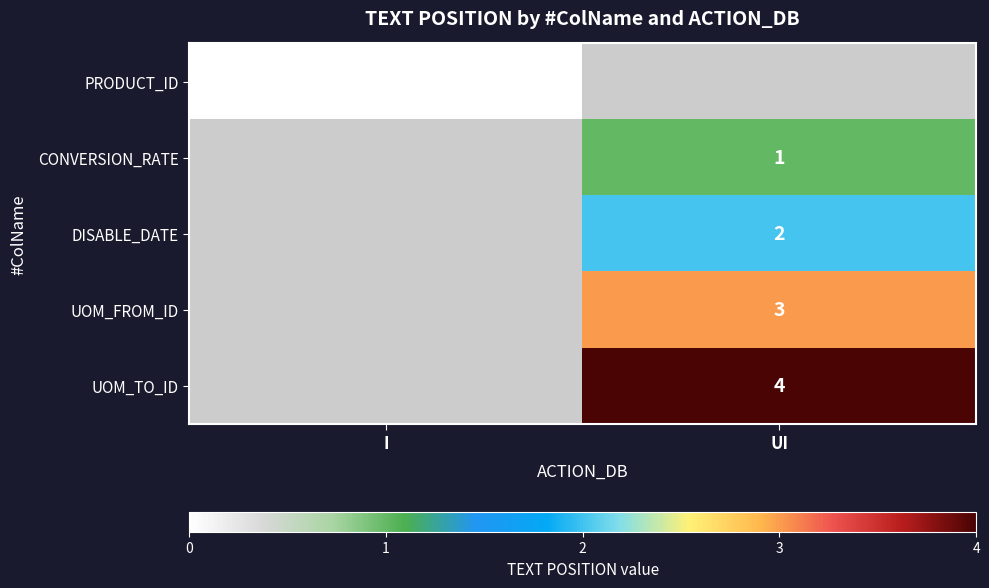

Between I and UI, which is larger?

UI